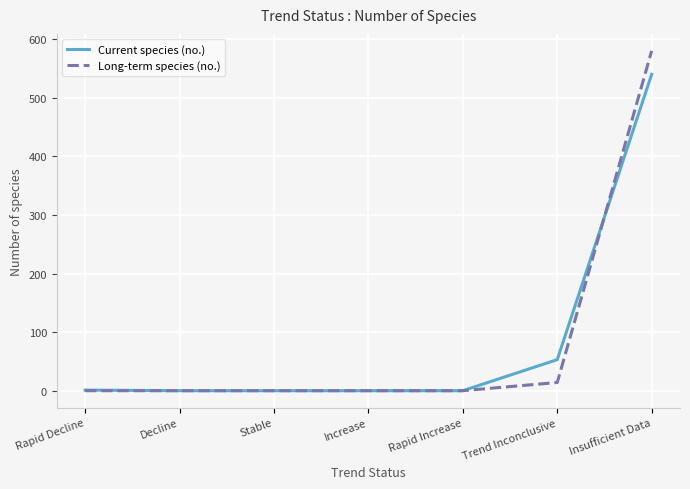

What is the difference between the maximum and minimum values in the Long-term species (no.) series?

580